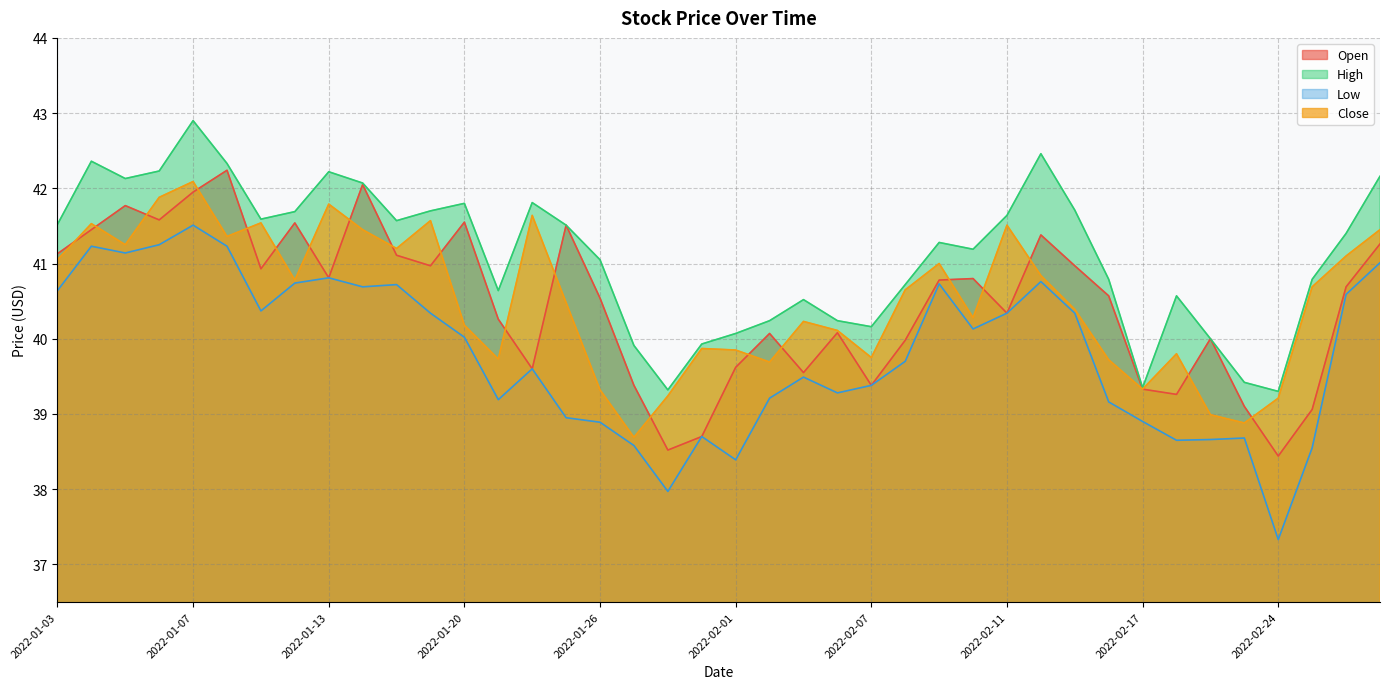

At which label does Close first exceed 40?

2022-01-03